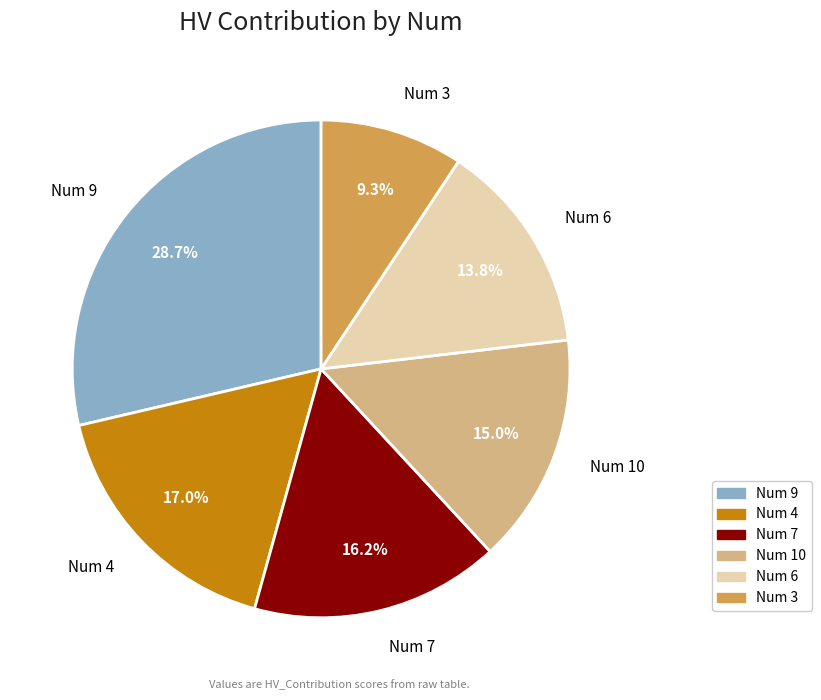

To the nearest percent, what is the average slice percentage?

17%